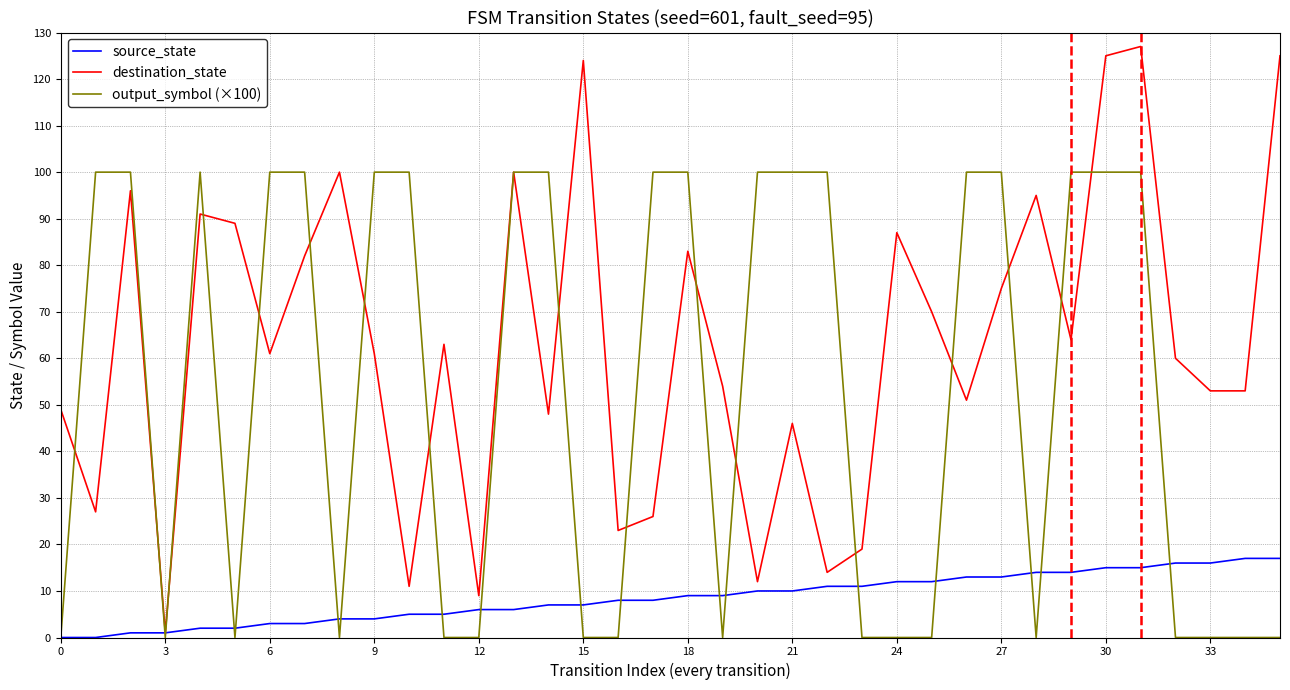

Rank the series by their average value, from lowest to highest.

source_state, output_symbol (×100), destination_state